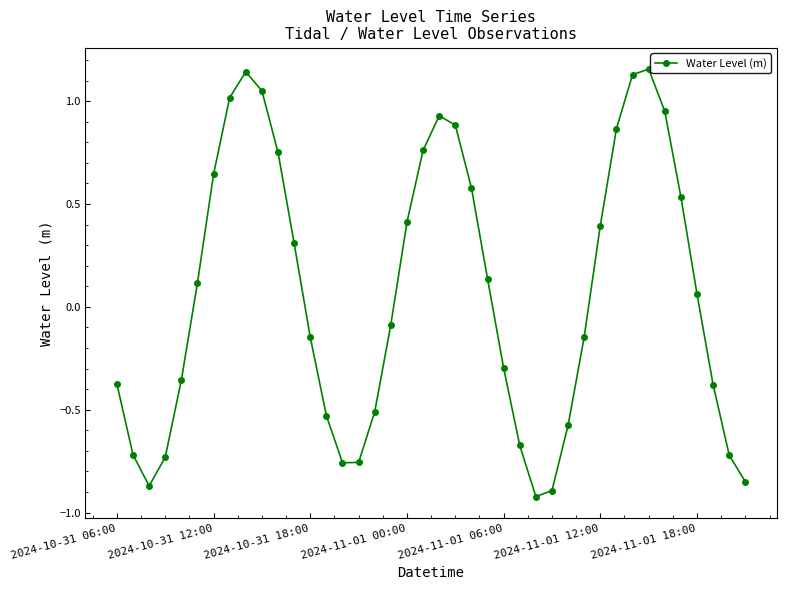

How many positive values are there?

20